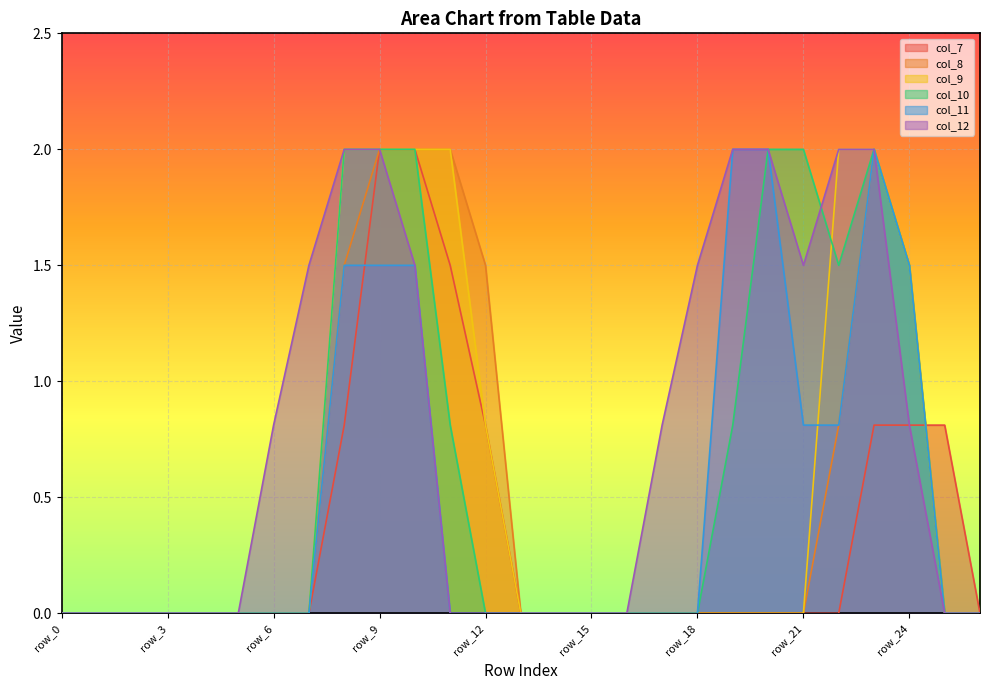

Is it true that col_10 equals 0.0 at row_6?

True